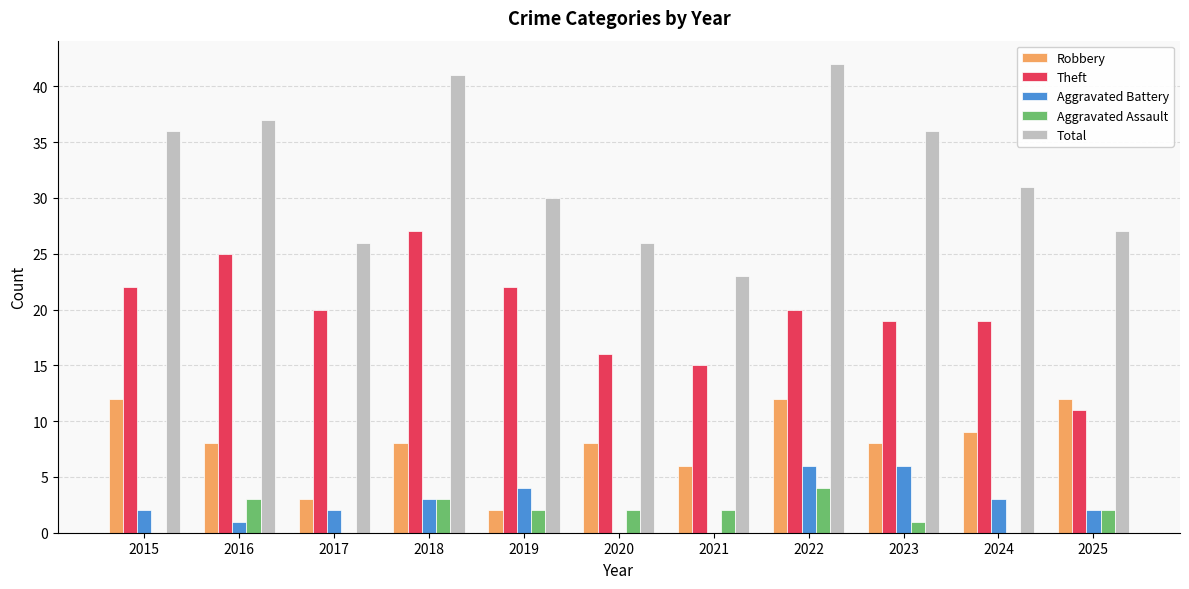

Is it true that Aggravated Assault equals 7 at 2022?

False